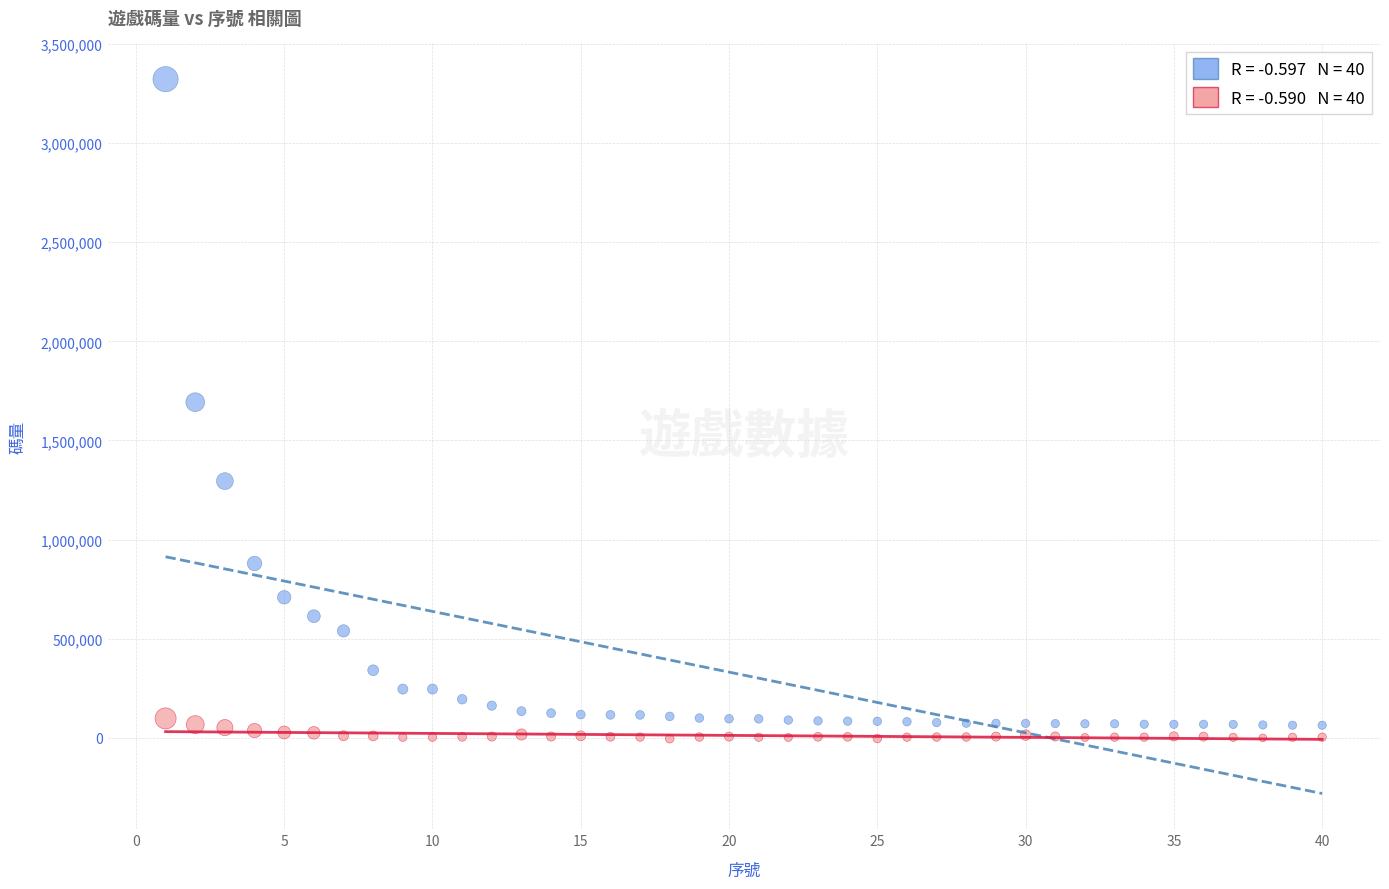

Across all data points, what is the range of Y values (max minus min)?

3327493.3